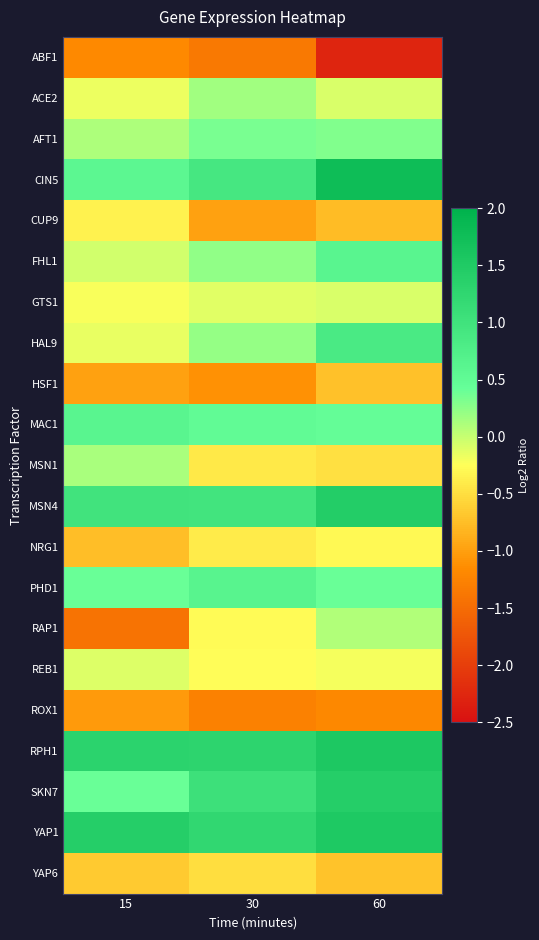

How many categories are shown in the chart?

3